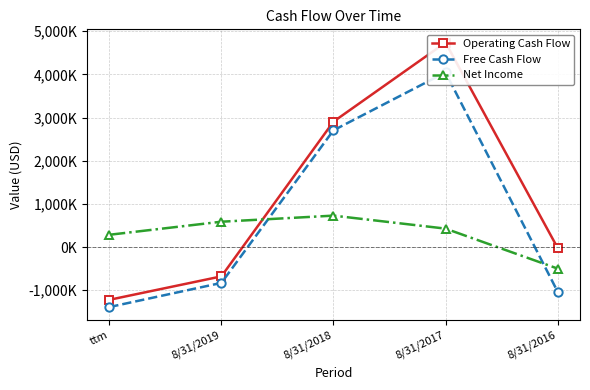

Which series has the largest range (max minus min)?

Operating Cash Flow